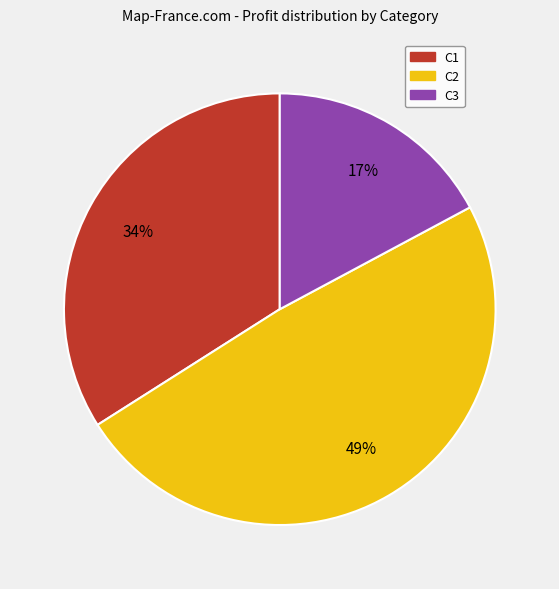

Do C1 and C2 together represent more than half of the pie?

Yes